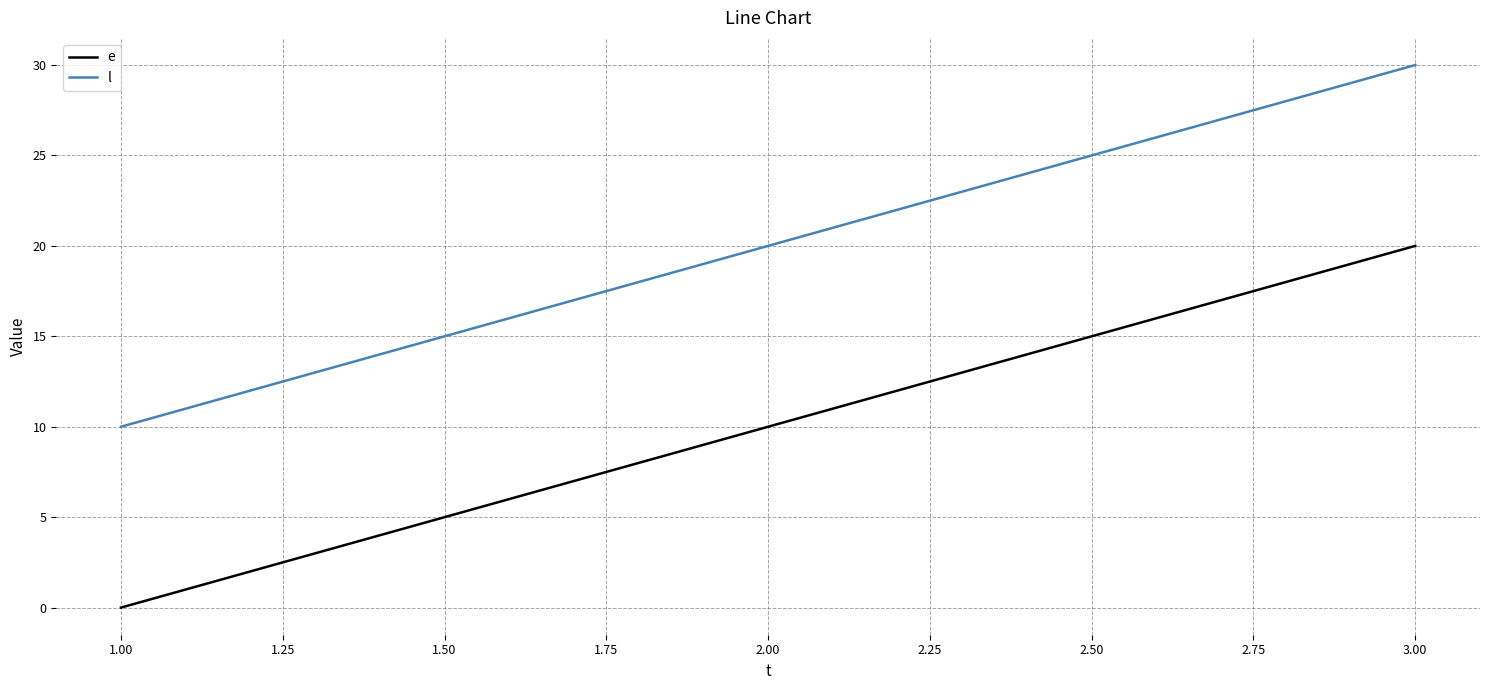

What position from the left is 1.00?

1